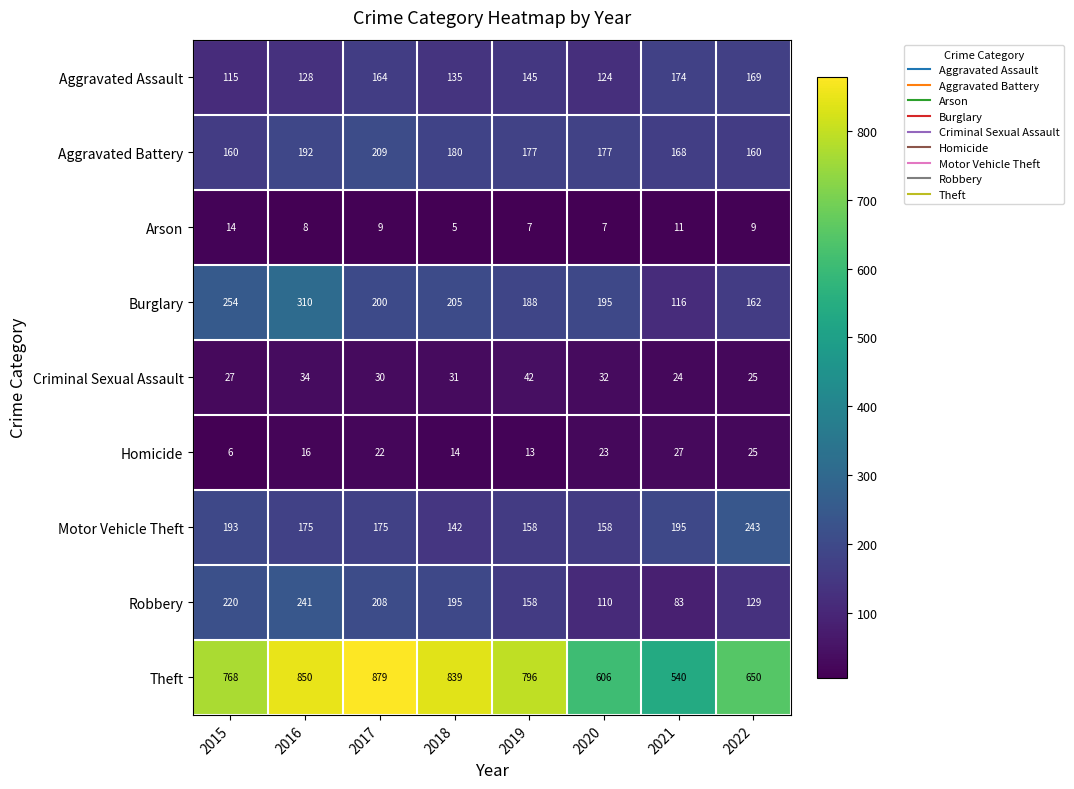

What is the smallest value displayed?

5